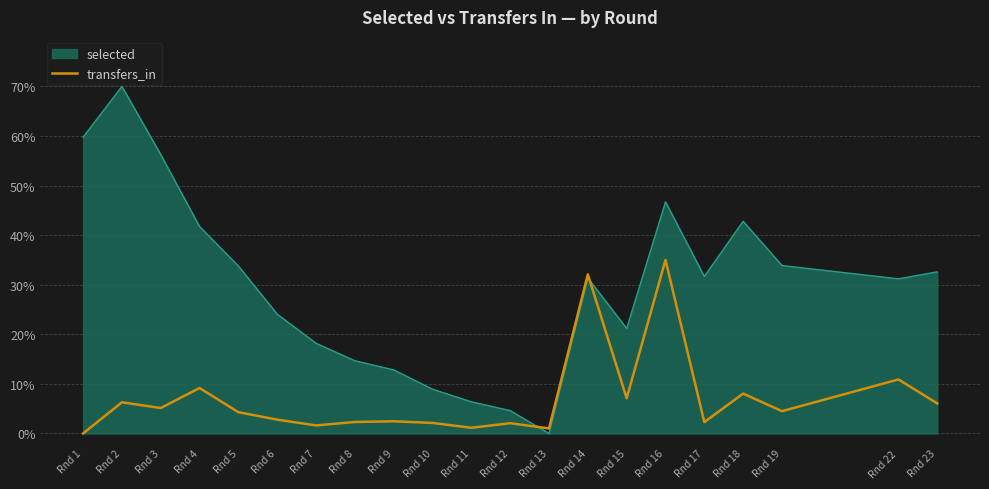

Which category has the highest value across all series?

Rnd 2